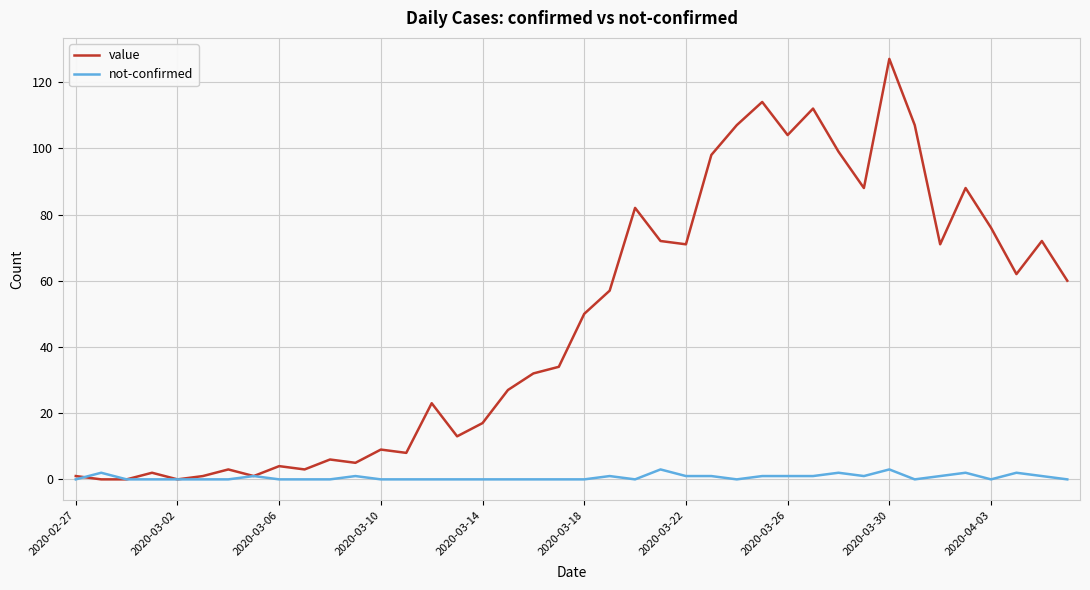

List the series in order of their peak value, highest first.

value, not-confirmed